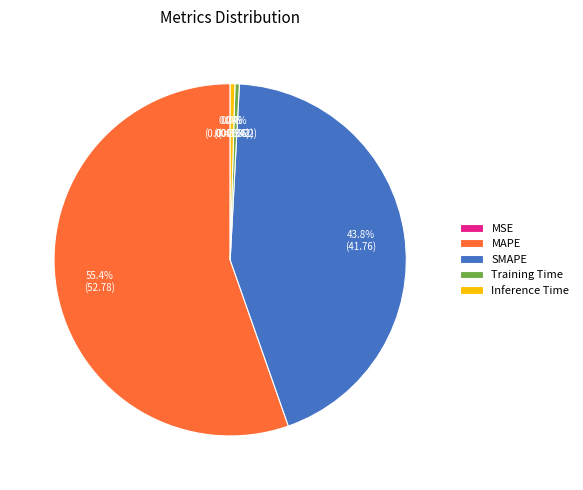

Which has a higher value, Training Time or MAPE?

MAPE